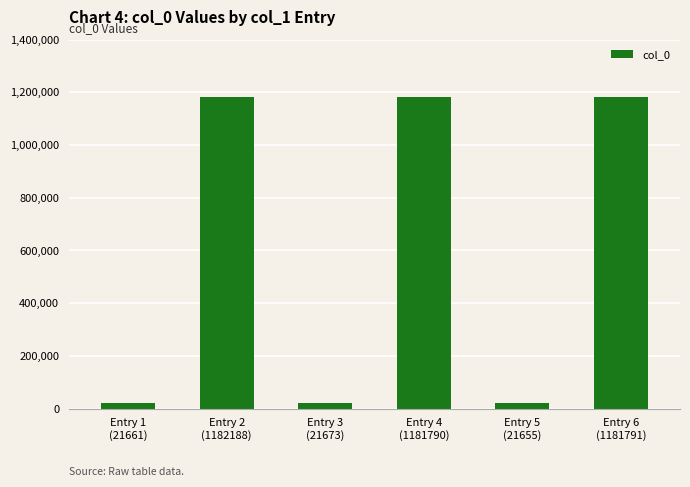

What is the label of the 1st bar from the left?

Entry 1
(21661)